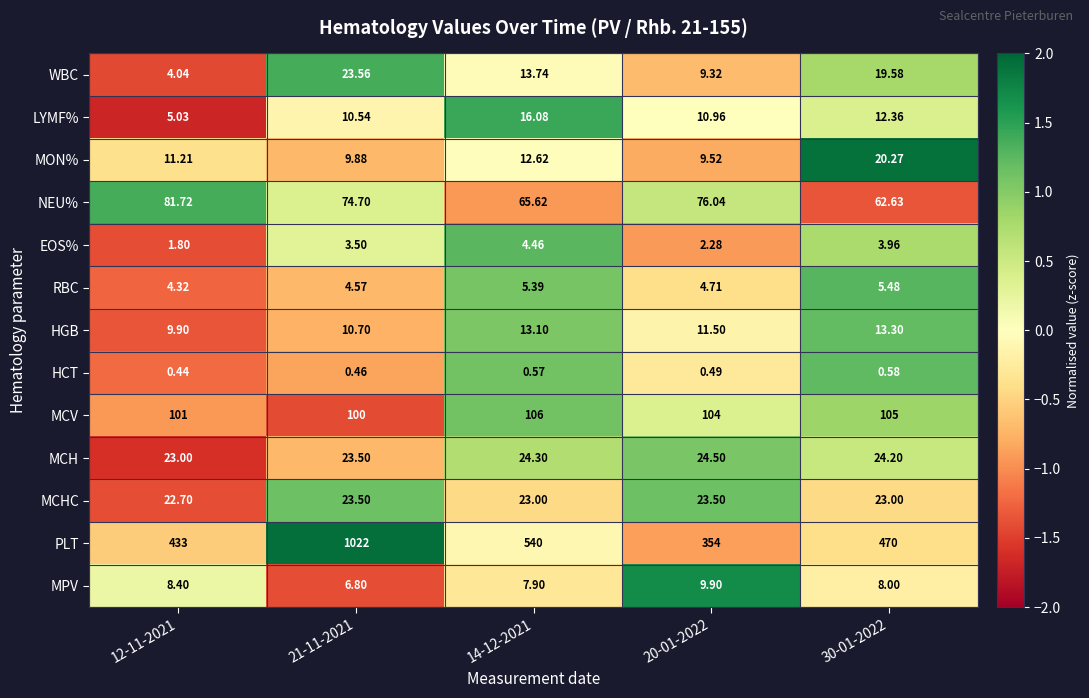

List the series in order of their peak value, highest first.

PLT, MCV, NEU%, MCH, WBC, MCHC, MON%, LYMF%, HGB, MPV, RBC, EOS%, HCT